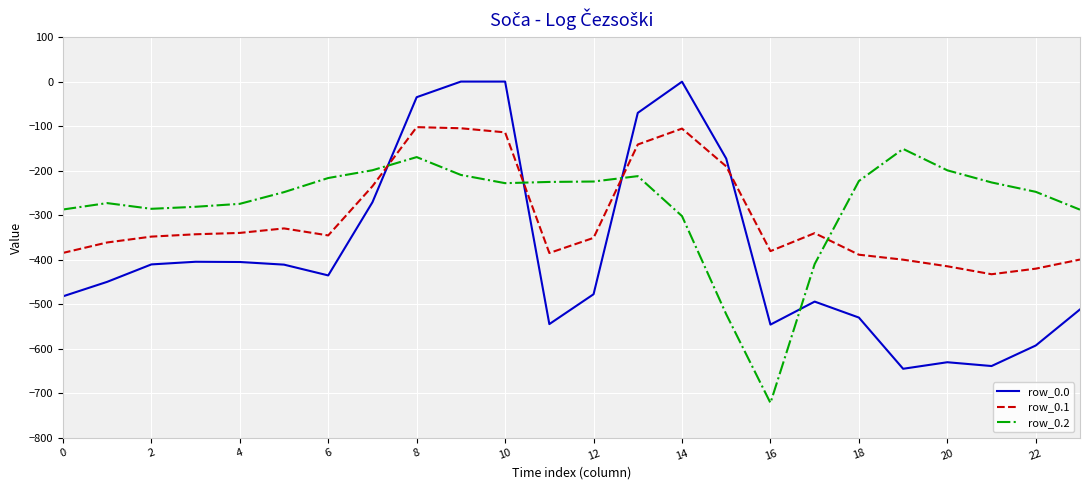

True or false: row_0.1 and row_0.0 cross at least once.

True